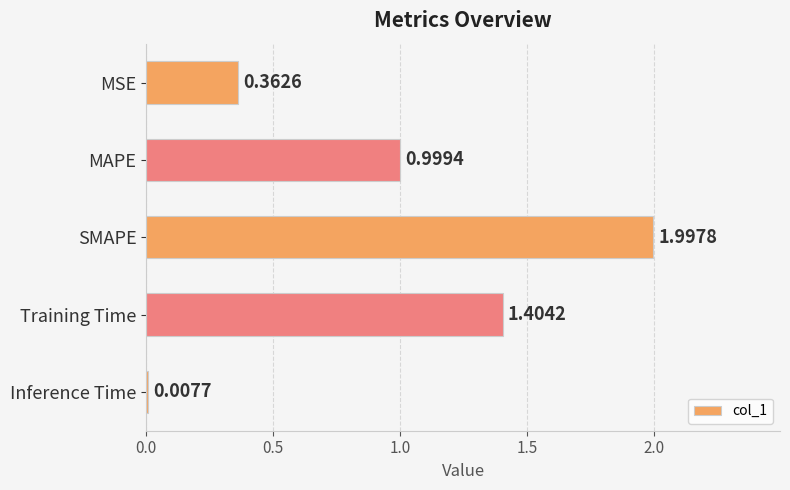

What is the difference between the values at SMAPE and MAPE?

1.0